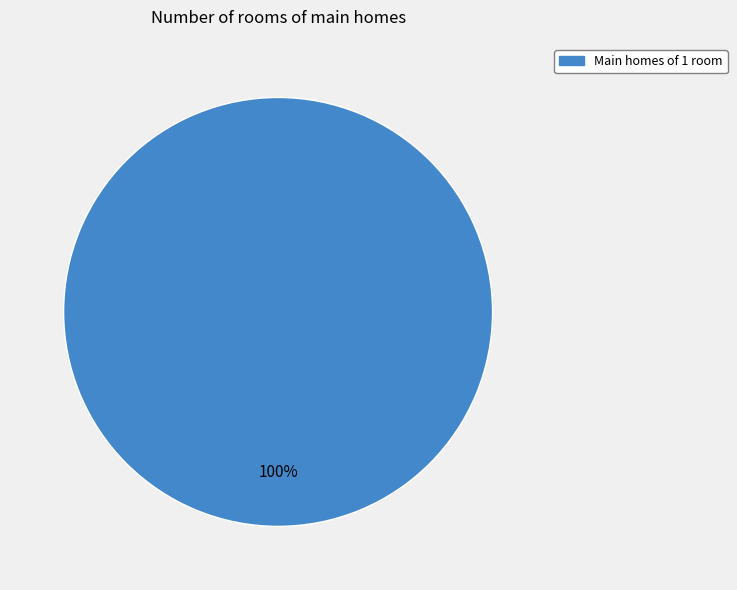

Does any single category account for the majority?

Yes